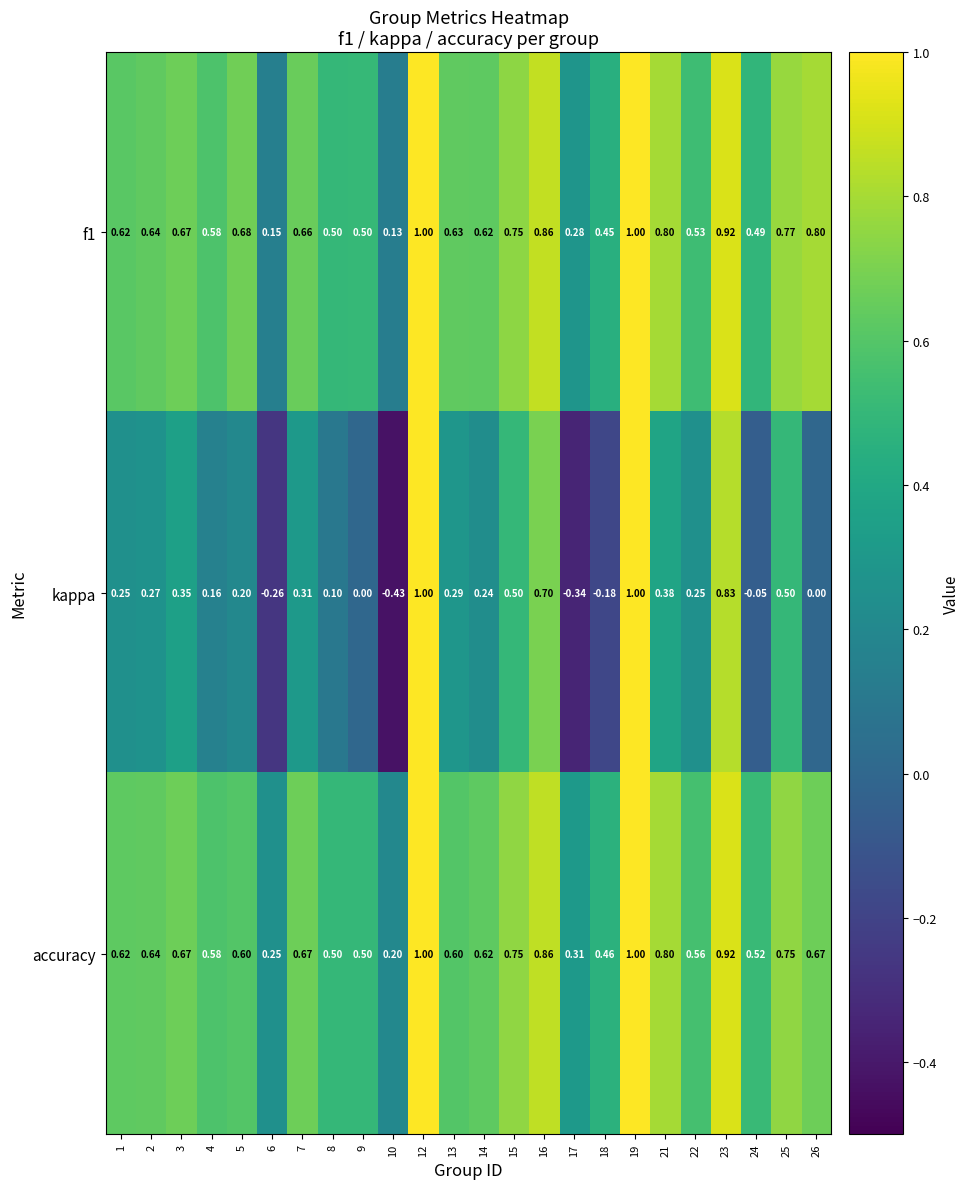

What is the total value across all series at 26?

1.5